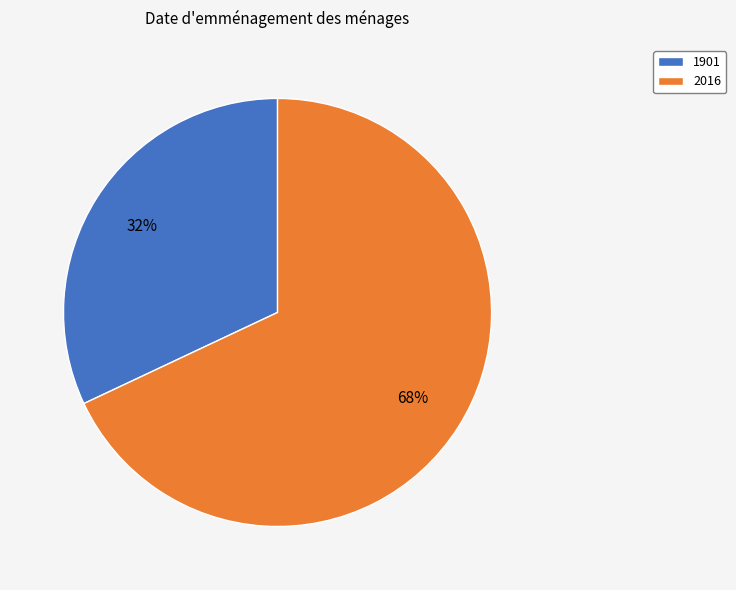

Is there any slice that represents more than half of the pie?

Yes